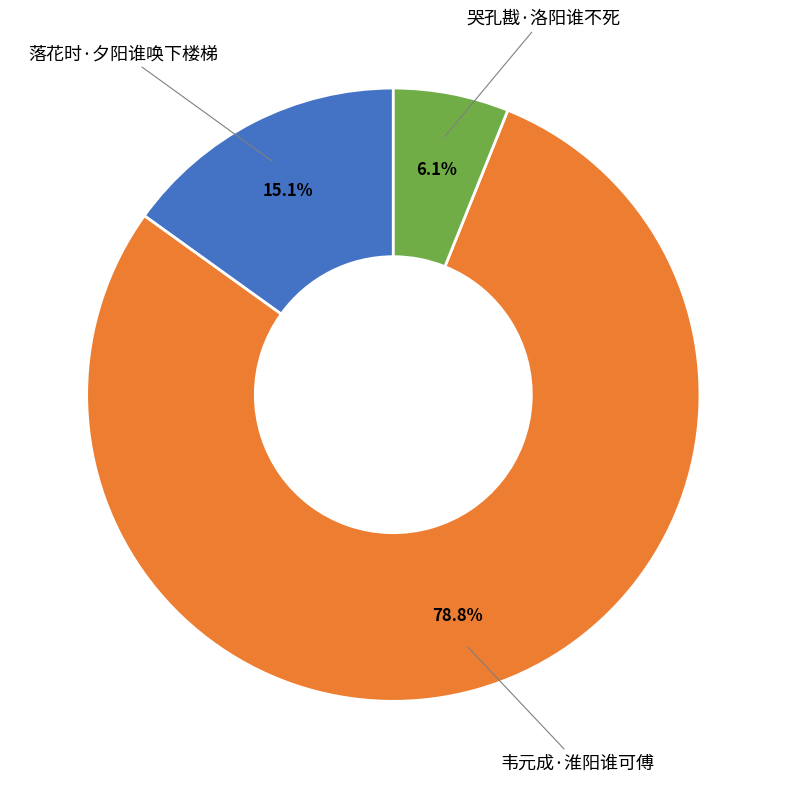

Does any single category account for the majority?

Yes